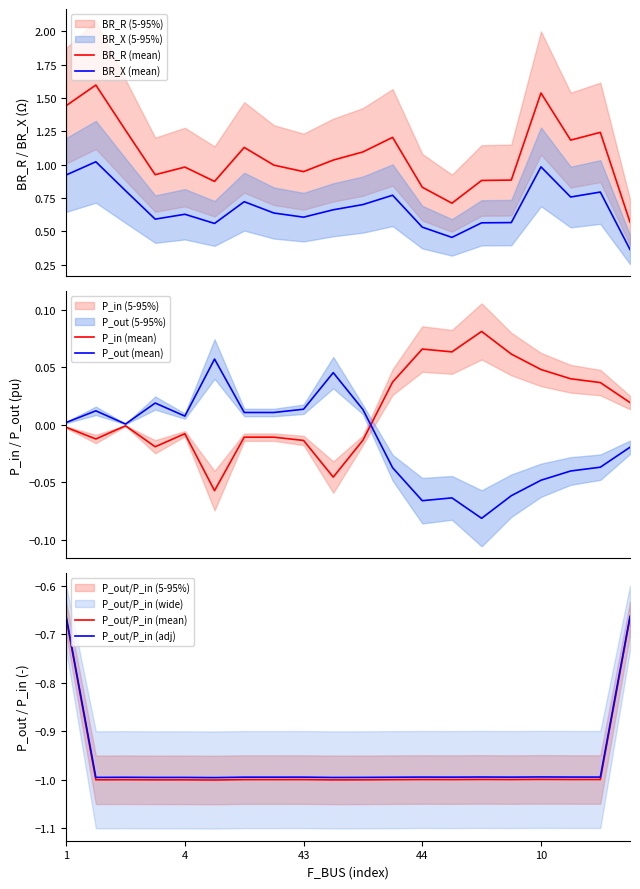

How many values in the P_in (mean) series are below 0?

11